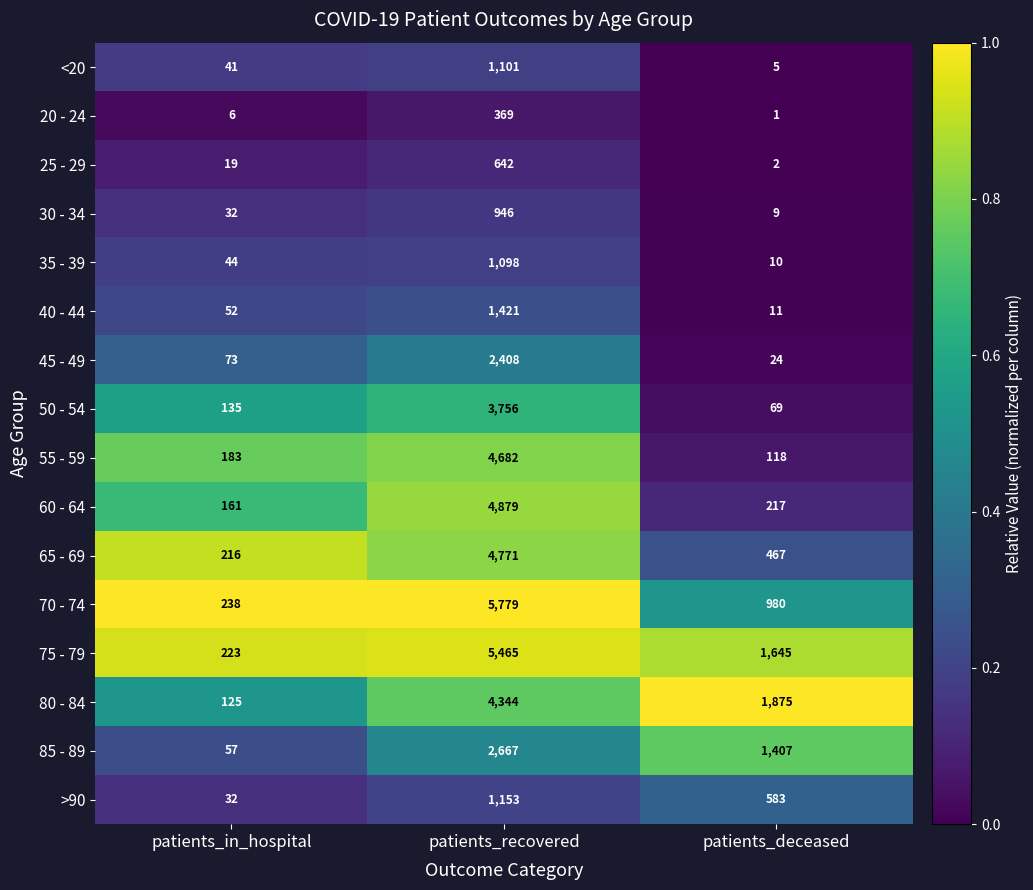

The 80 - 84 series shows 196 at patients_in_hospital. True or false?

False